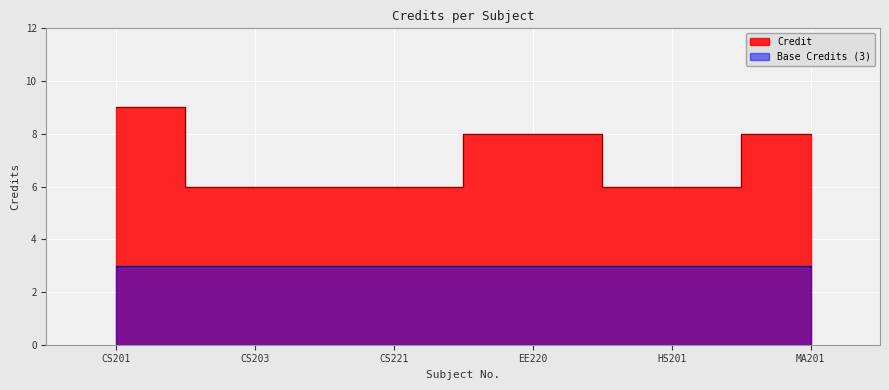

Reading right to left, extract all data points from this chart.

MA201=8	HS201=6	EE220=8	CS221=6	CS203=6	CS201=9